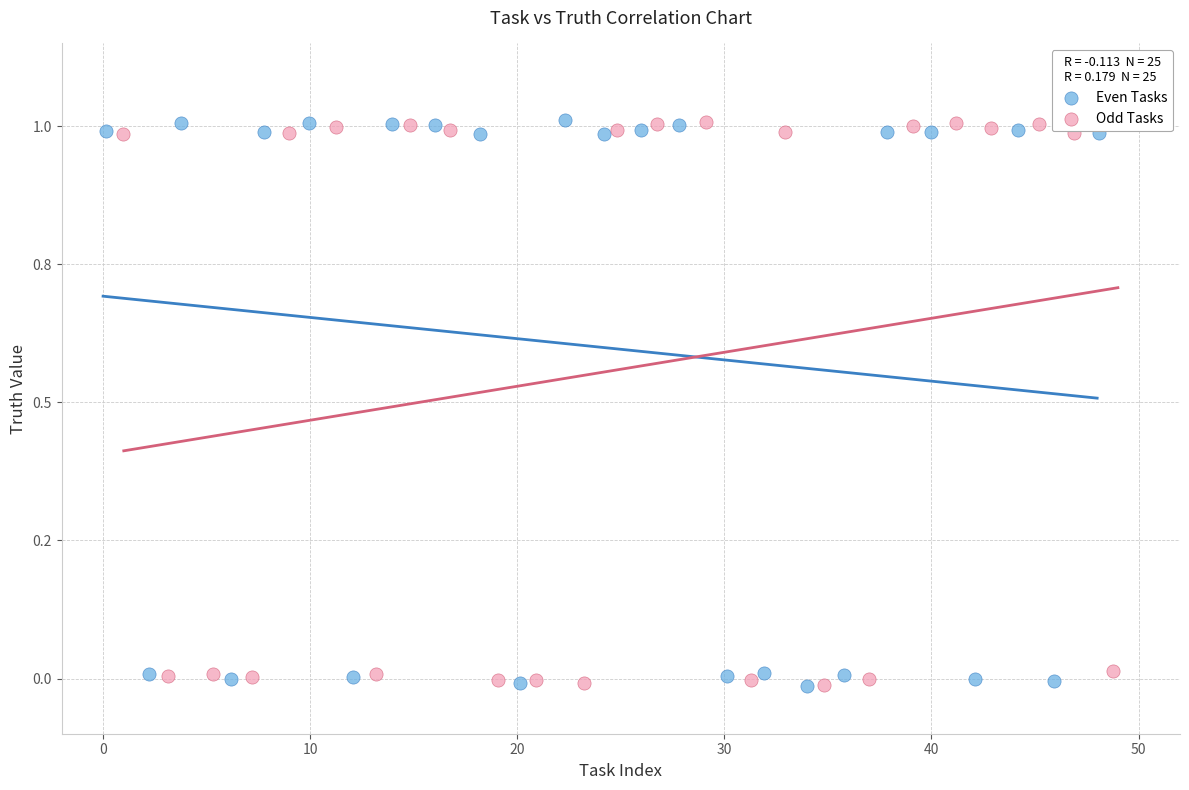

What are all the series names shown in the legend?

Even Tasks, Odd Tasks